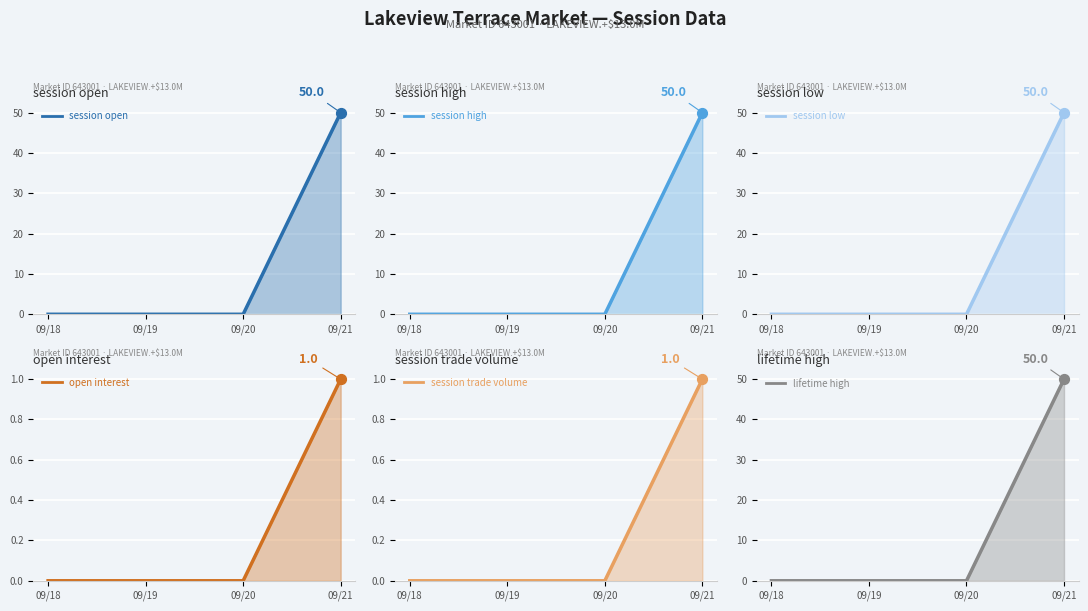

At how many categories does at least one series exceed 21?

1